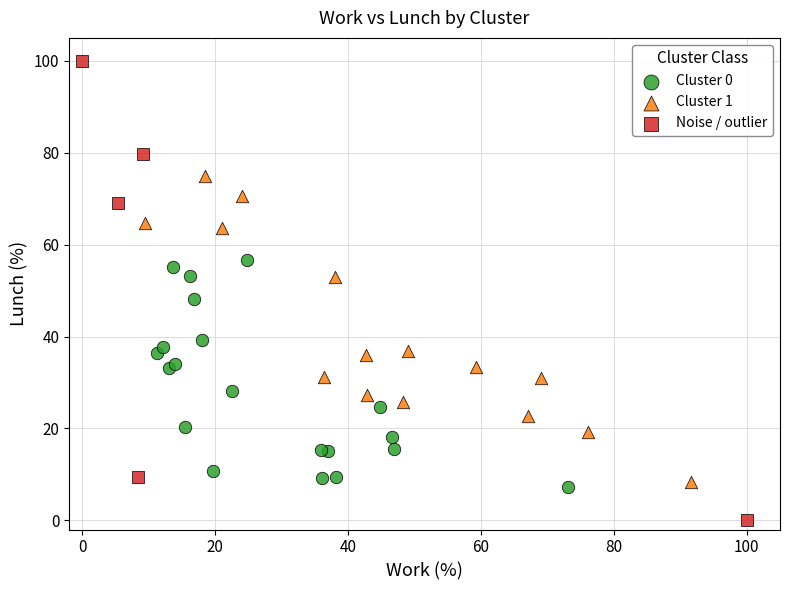

Which series reaches the minimum Y coordinate?

Noise / outlier